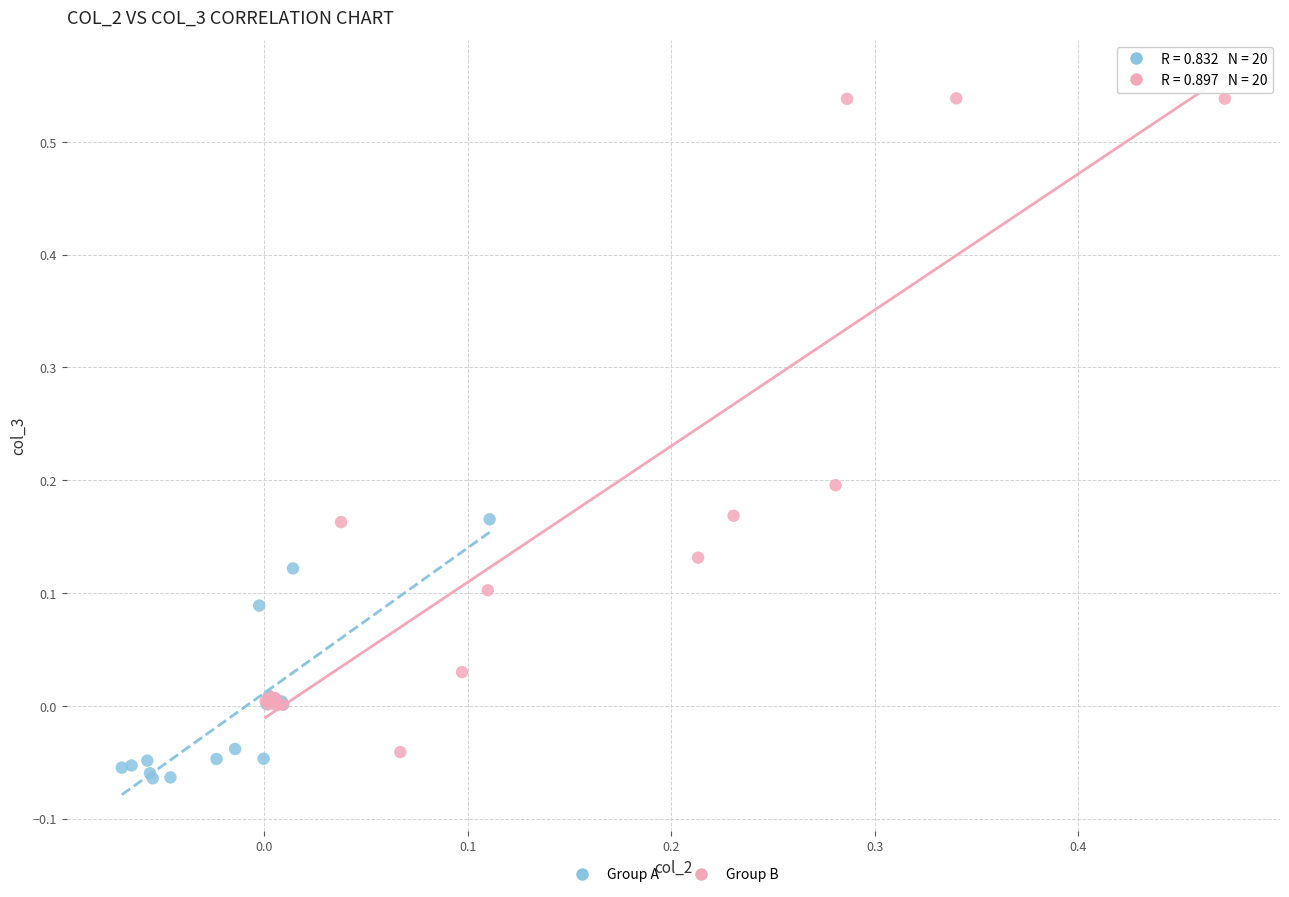

Which series has the widest spread of Y values?

Group B